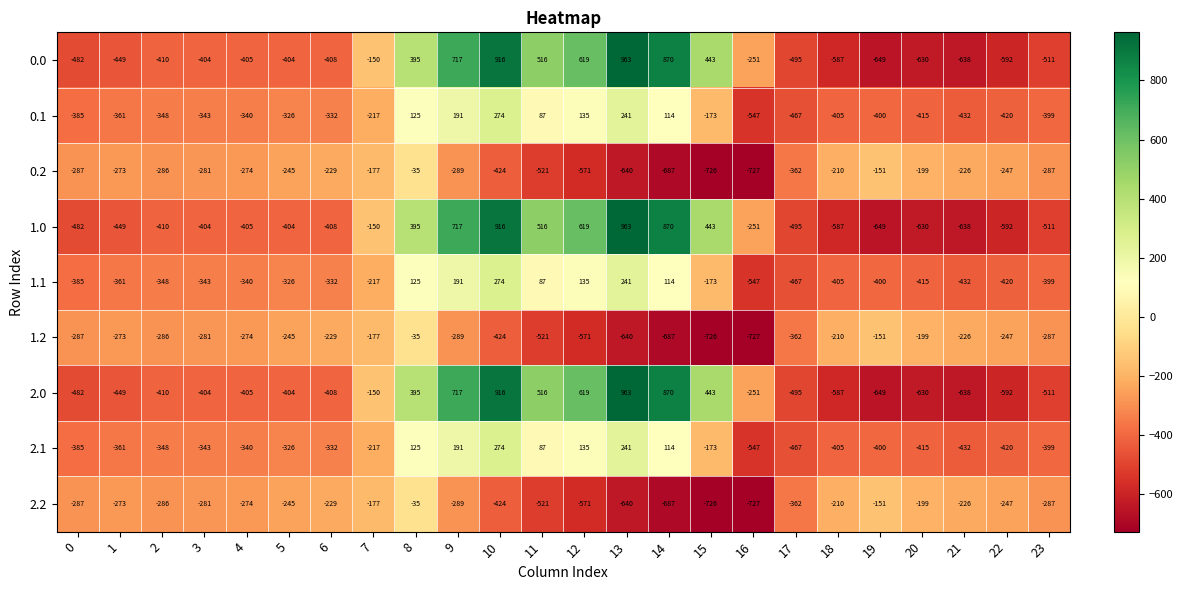

Read the 2.0 value at 21, to the nearest 100.

-600